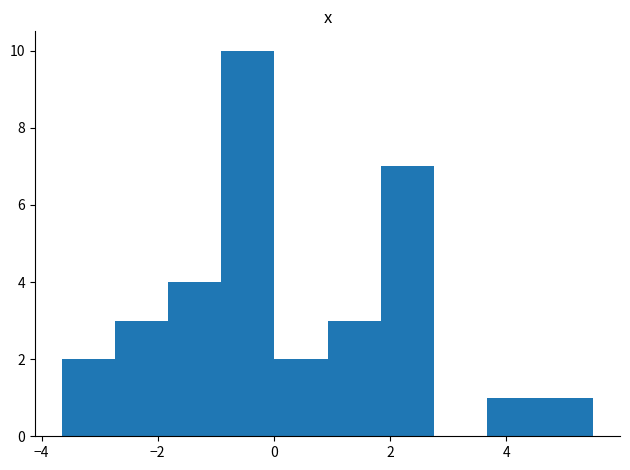

Reading left to right, transcribe this chart: for each bar, give the range it covers on the x-axis and its height. Neither the bar edges nor the heights are printed on the chart, so give them approximately, as read against the axes.

-3.6 to -2.8: 2
-2.8 to -1.8: 3
-1.8 to -1.0: 4
-1.0 to 0.0: 10
0.0 to 1.0: 2
1.0 to 1.8: 3
1.8 to 2.8: 7
2.8 to 3.6: 0
3.6 to 4.6: 1
4.6 to 5.6: 1